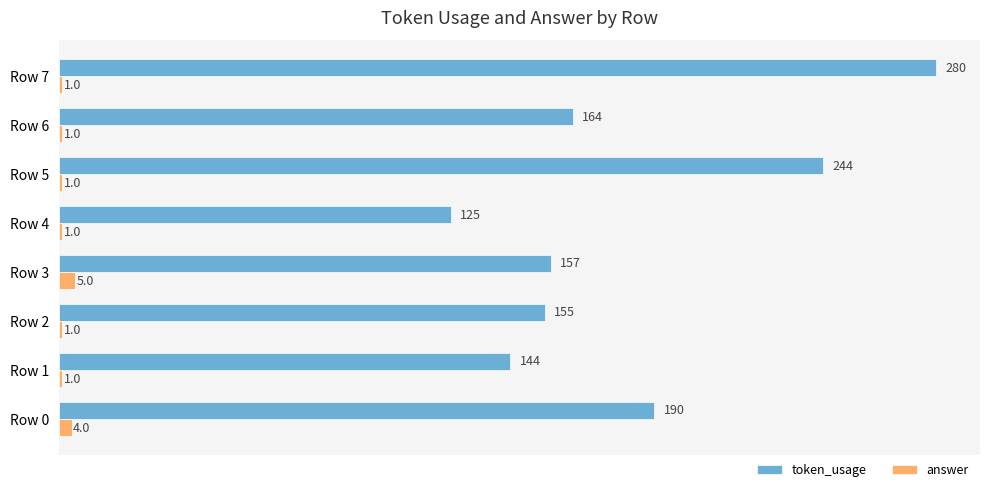

How many data points in token_usage are less than 164?

4